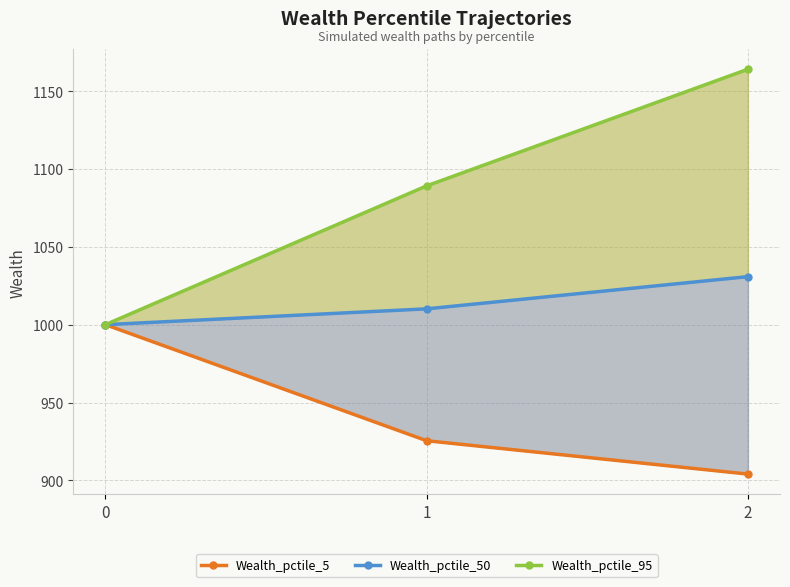

What are all the series names shown in the legend?

Wealth_pctile_5, Wealth_pctile_50, Wealth_pctile_95